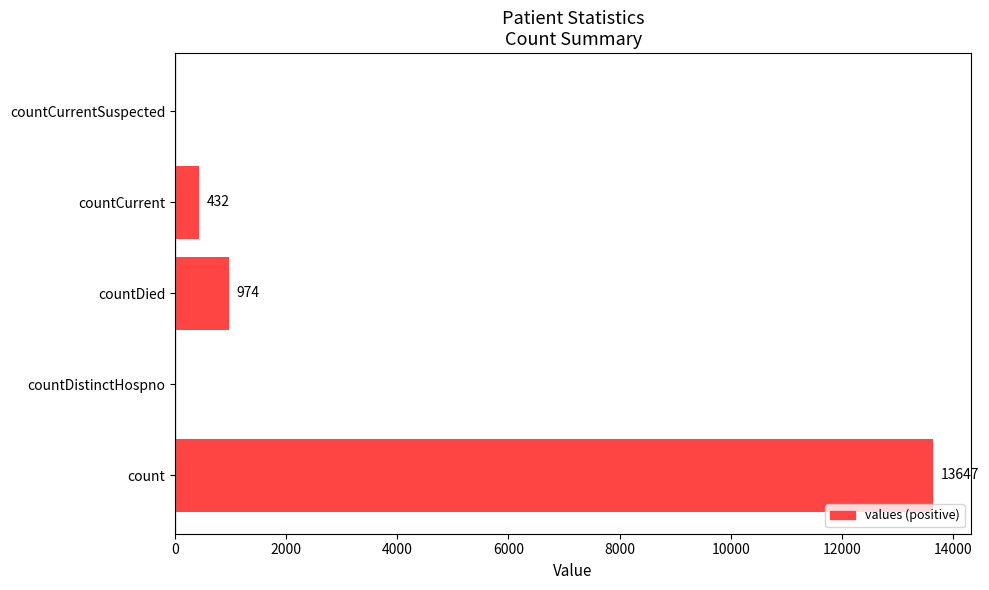

Reading top to bottom, extract all data points from this chart.

countCurrentSuspected=0	countCurrent=432	countDied=974	countDistinctHospno=0	count=13647